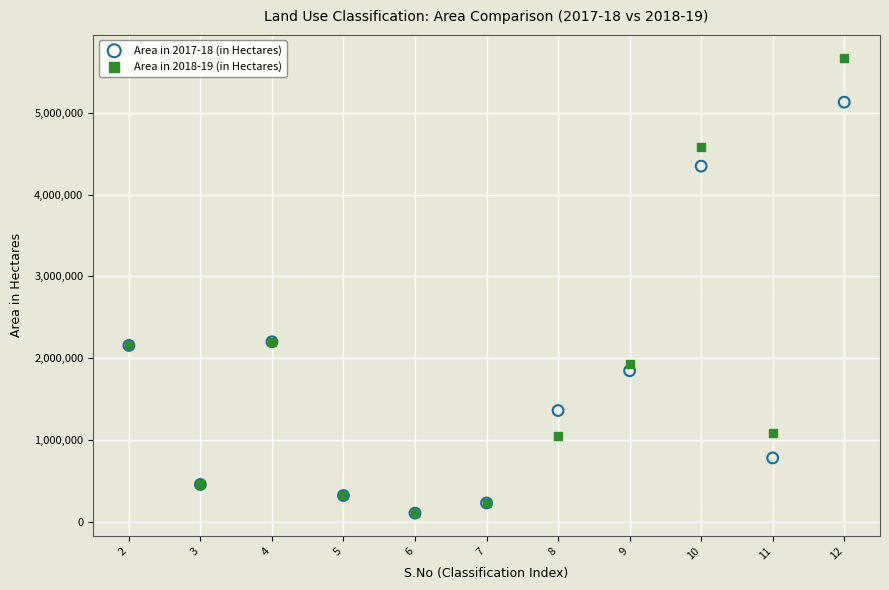

Which series contains the highest Y value?

Area in 2018-19 (in Hectares)